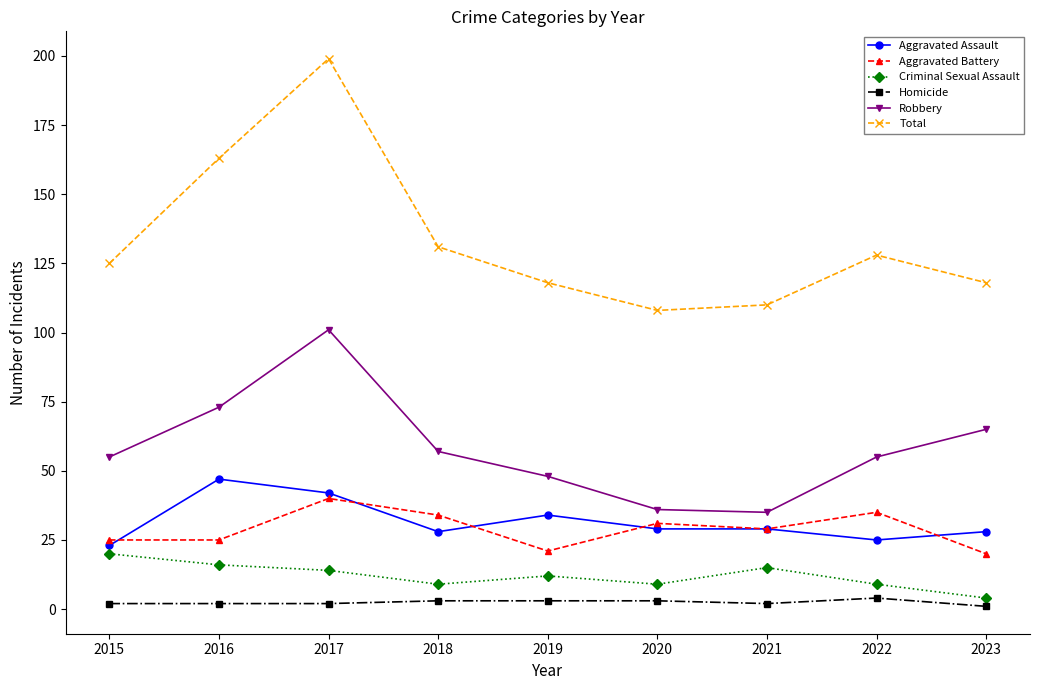

Which series has the largest range (max minus min)?

Total